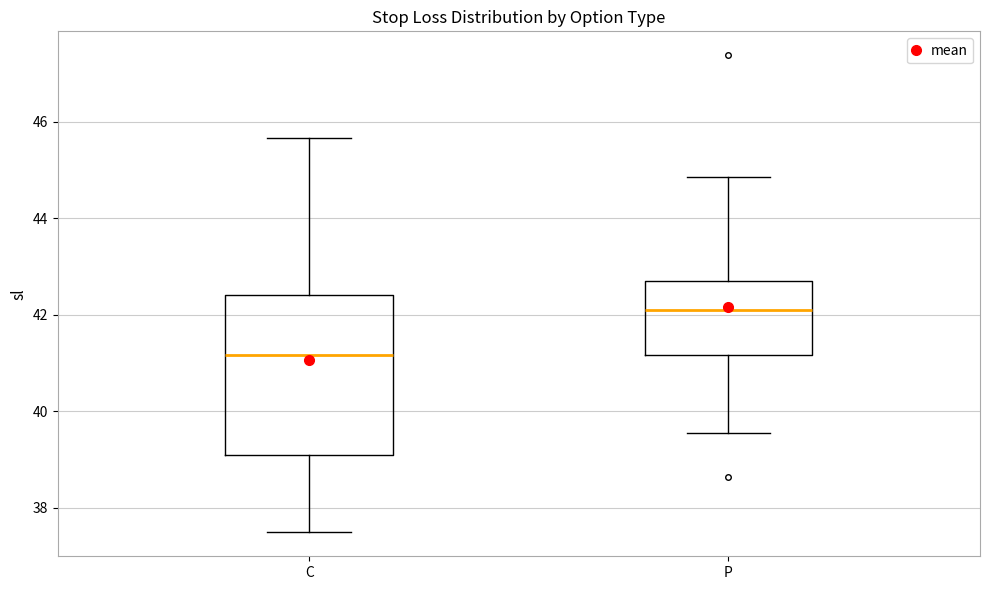

Where is the lower edge of the box for C on the y-axis? The values are not printed on the chart, so give them approximately, as read against the axis.

39.2